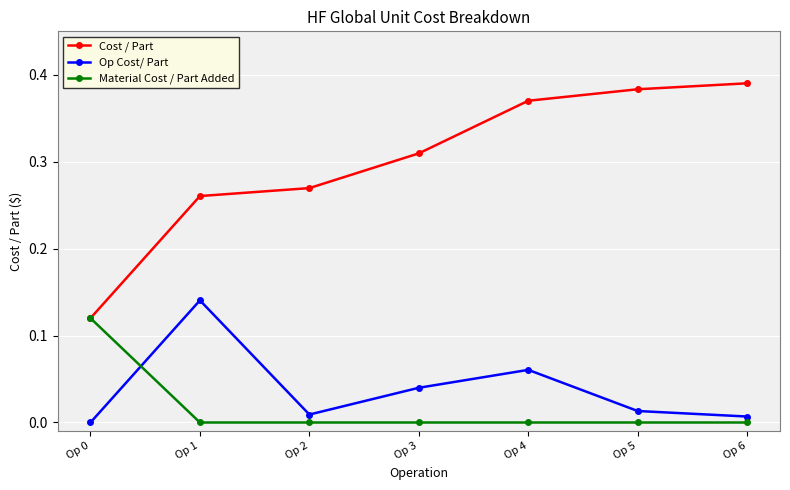

What are all the series names shown in the legend?

Cost / Part, Op Cost/ Part, Material Cost / Part Added